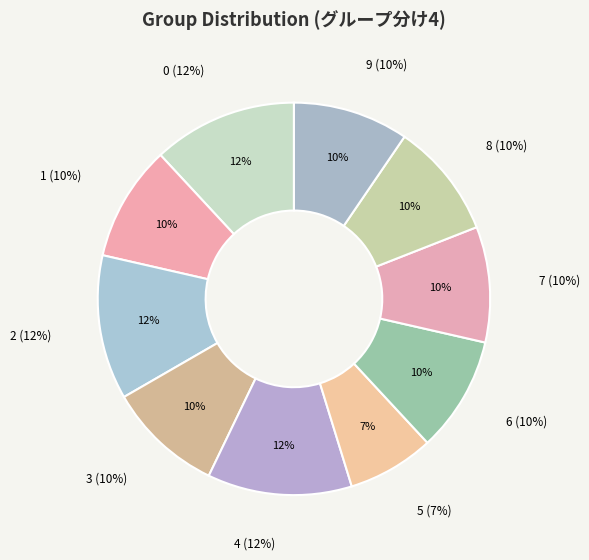

Is it true that G is 25% of the pie?

False